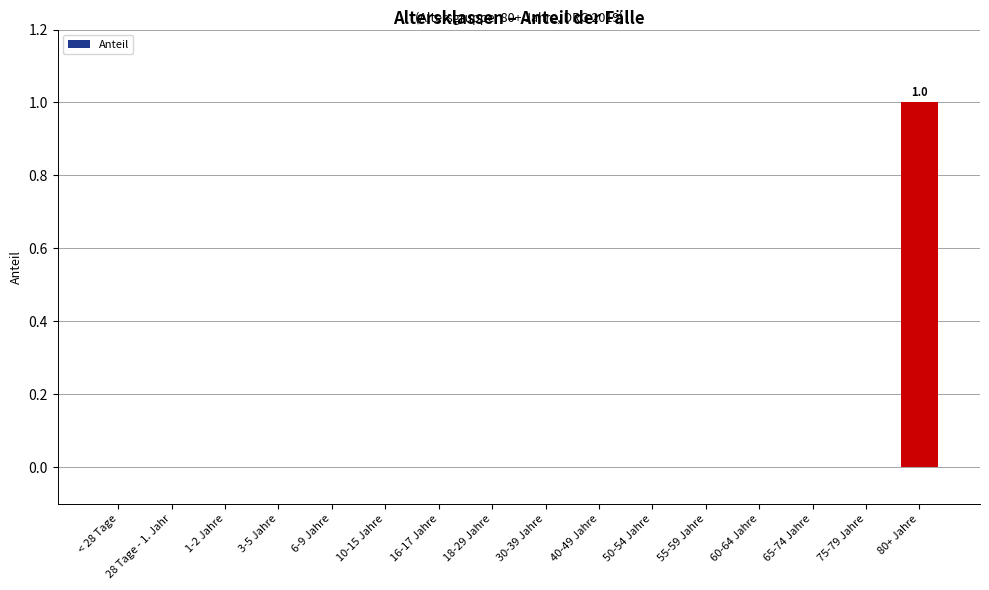

The value at 30-39 Jahre is 0. True or false?

True